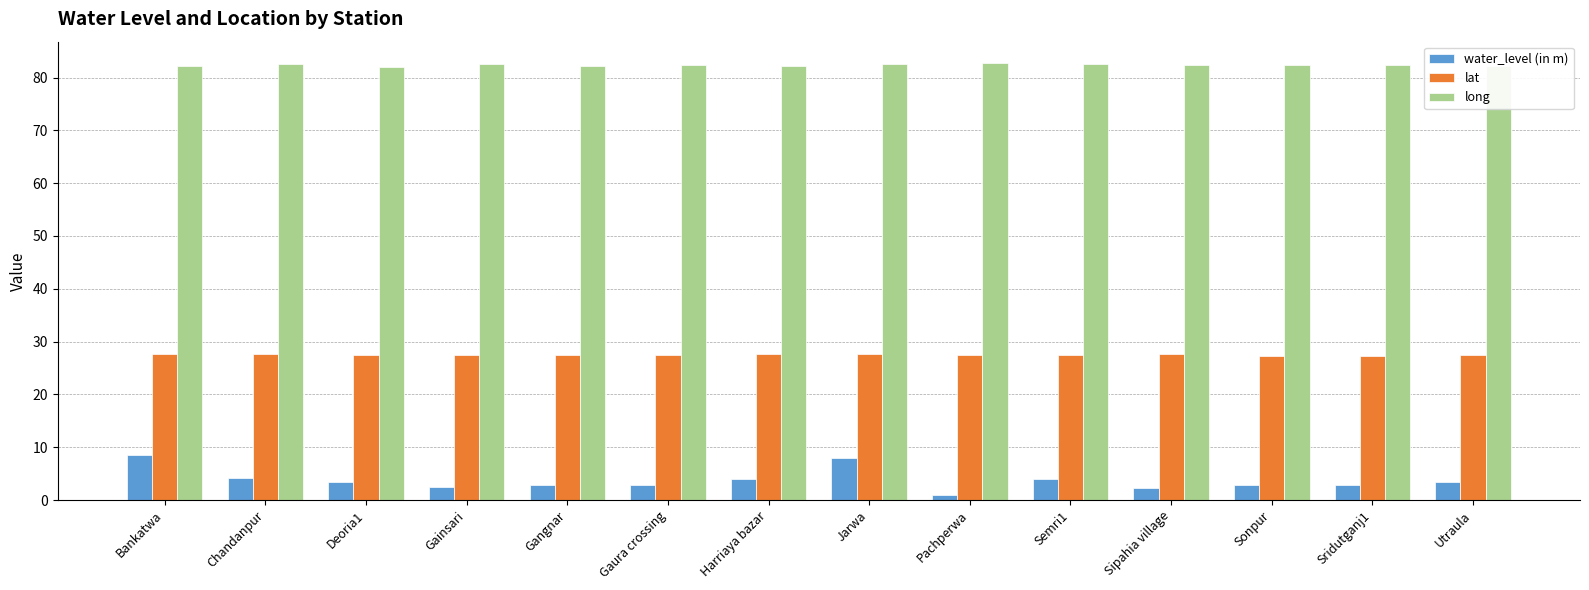

How many bars are there in each group?

3